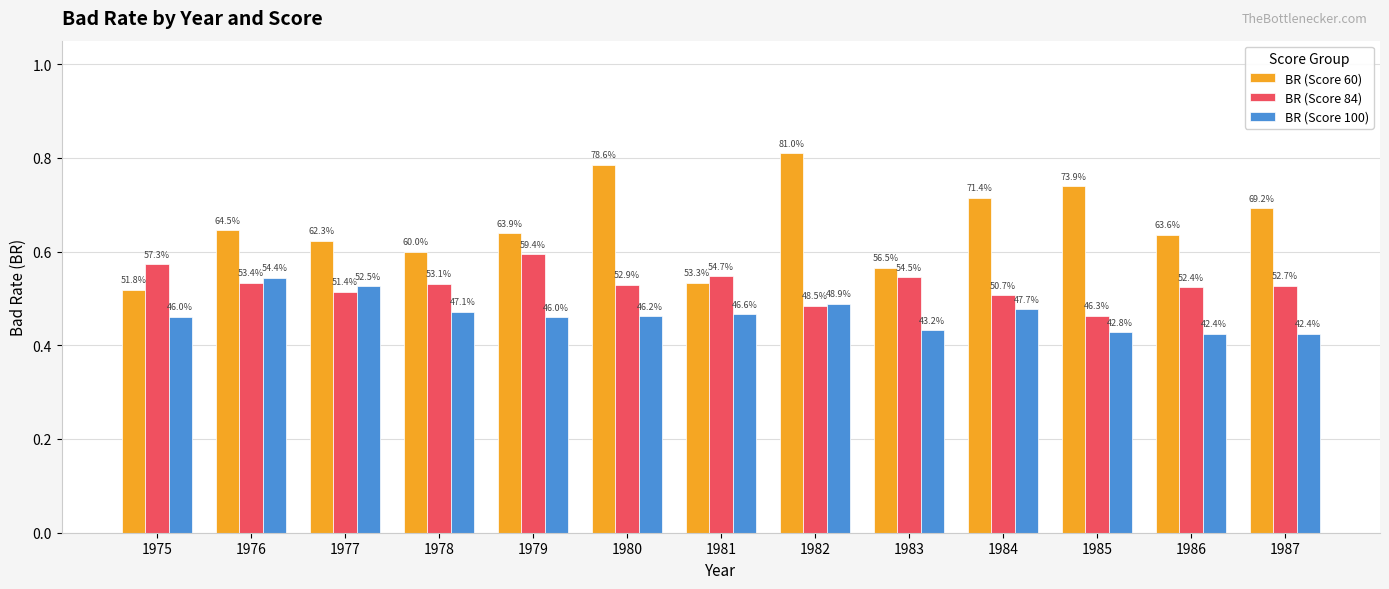

What is the difference between the maximum and minimum values in the BR (Score 60) series?

0.3